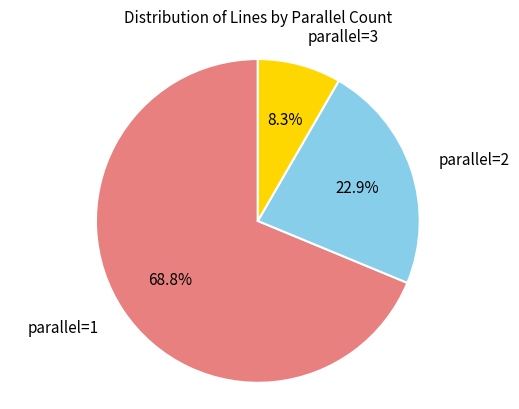

Which category accounts for the majority?

1